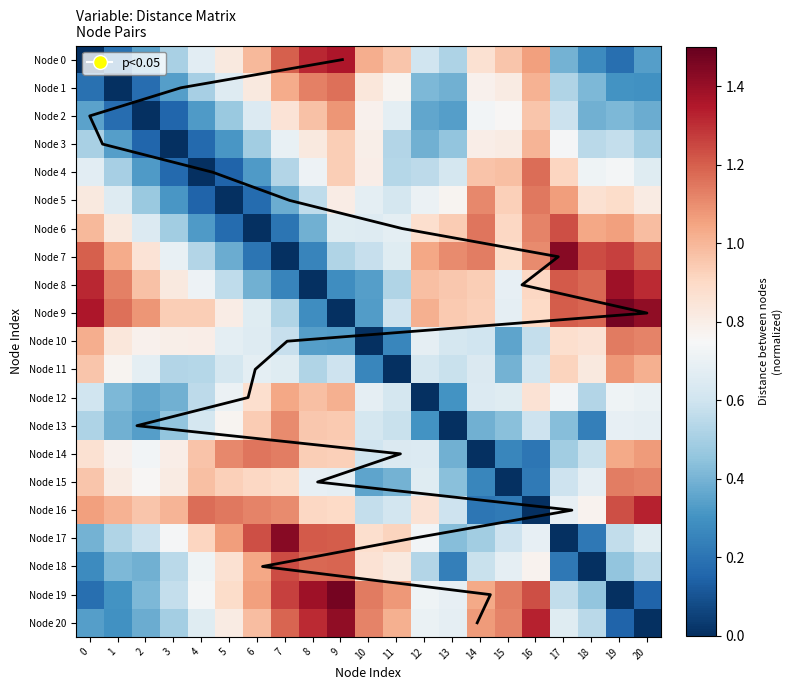

At how many categories does at least one series exceed 8?

12